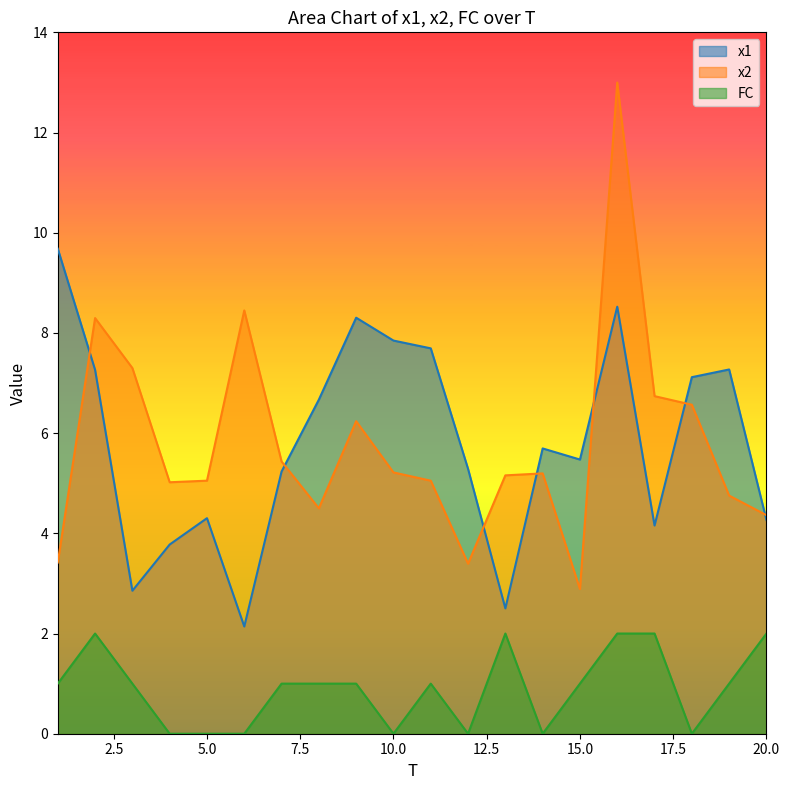

Reading left to right, transcribe all the data shown in this chart.

x1: 1=9.7	2=7.3	3=2.9	4=3.8	5=4.3	6=2.1	7=5.2	8=6.7	9=8.3	10=7.8	11=7.7	12=5.3	13=2.5	14=5.7	15=5.5	16=8.5	17=4.2	18=7.1	19=7.3	20=4.3
x2: 1=3.4	2=8.3	3=7.3	4=5.0	5=5.1	6=8.4	7=5.4	8=4.5	9=6.2	10=5.2	11=5.1	12=3.4	13=5.2	14=5.2	15=2.9	16=13.0	17=6.7	18=6.6	19=4.8	20=4.4
FC: 1=1.0	2=2.0	3=1.0	4=0.0	5=0.0	6=0.0	7=1.0	8=1.0	9=1.0	10=0.0	11=1.0	12=0.0	13=2.0	14=0.0	15=1.0	16=2.0	17=2.0	18=0.0	19=1.0	20=2.0